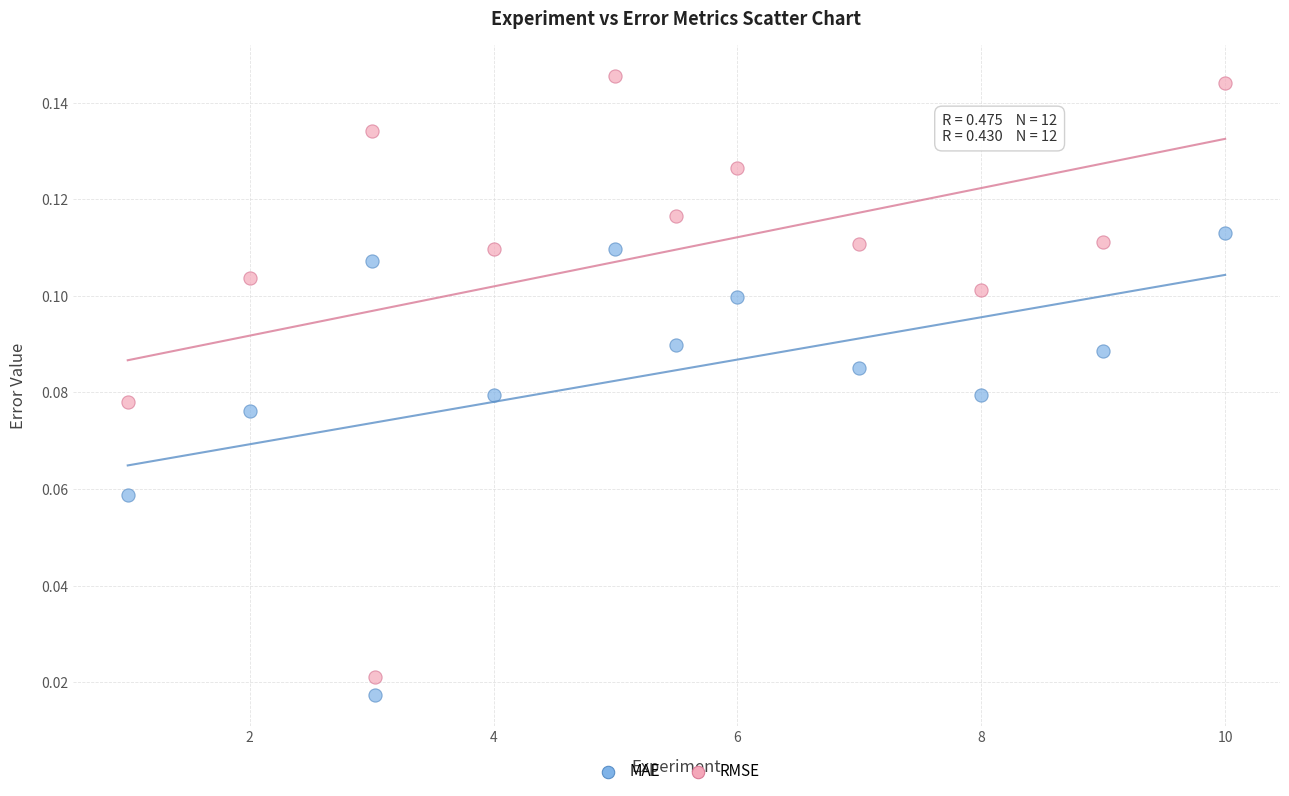

Across all data points, what is the range of X values (max minus min)?

9.0